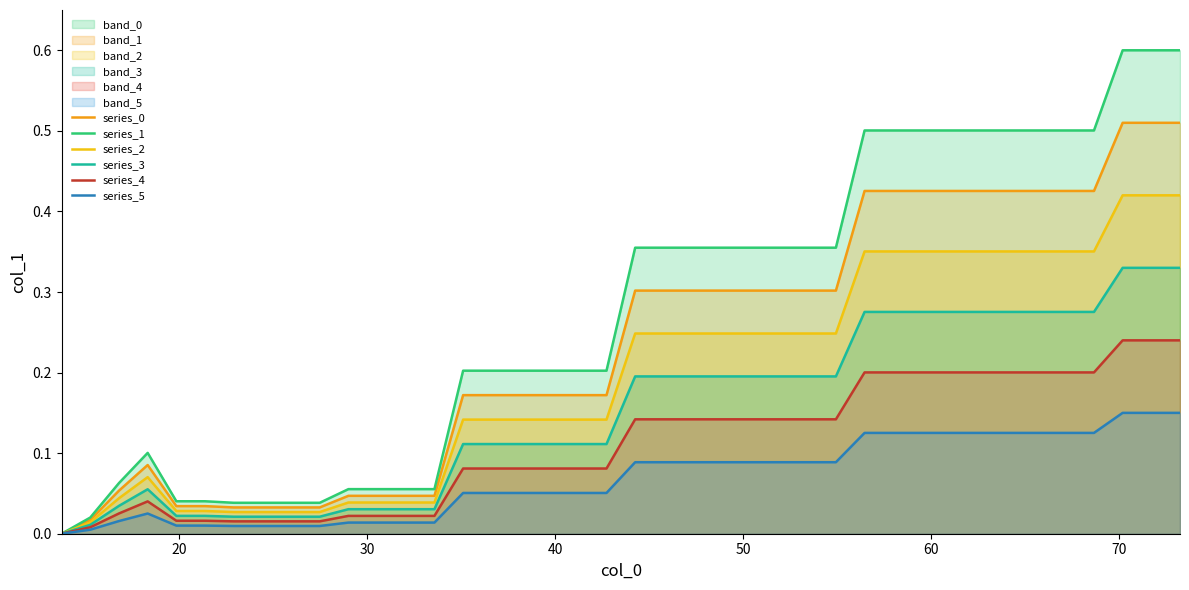

What is the maximum value shown in the chart?

0.6